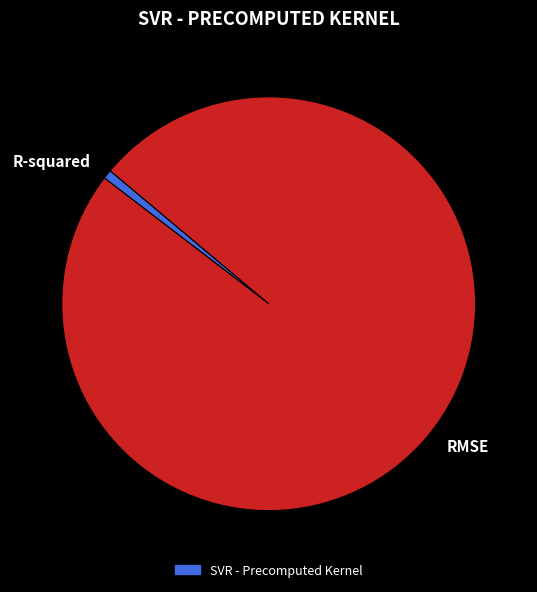

How many segments does this pie chart have?

2